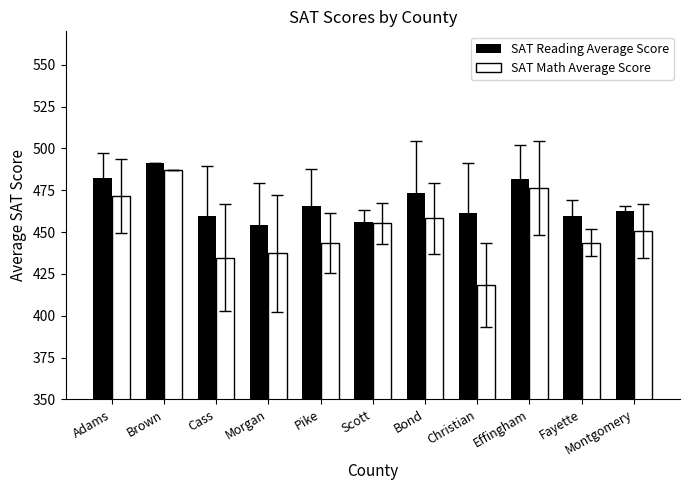

How many data points in SAT Reading Average Score are above 462?

6